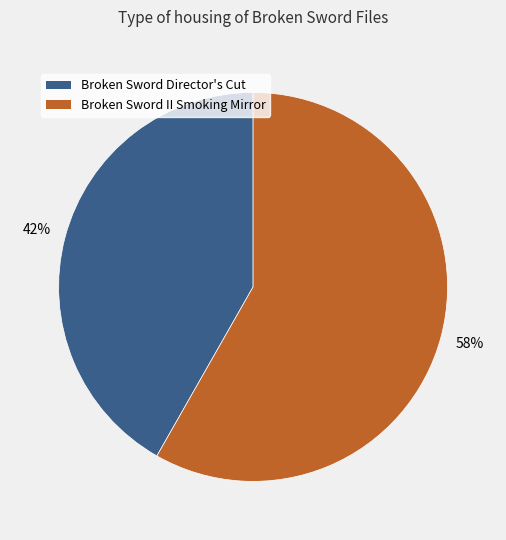

Approximately how many times larger is the value at Broken Sword Director's Cut compared to Broken Sword II Smoking Mirror?

0.7